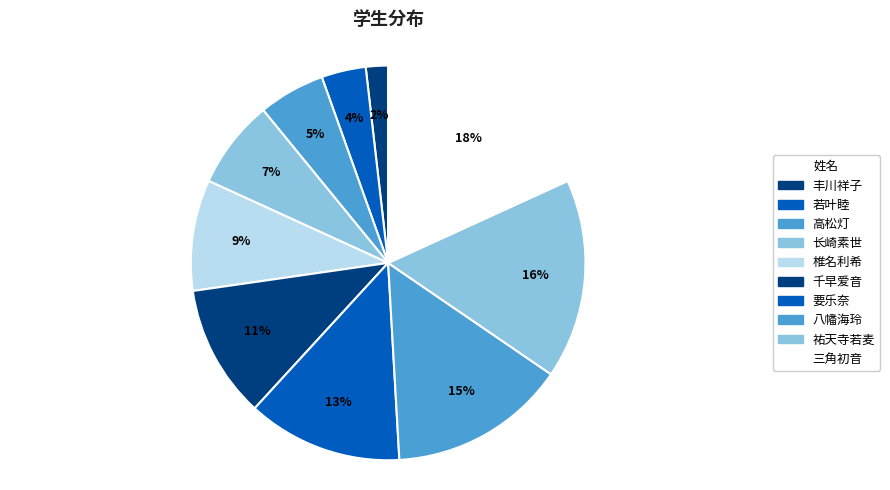

How many slices are in this pie chart?

10